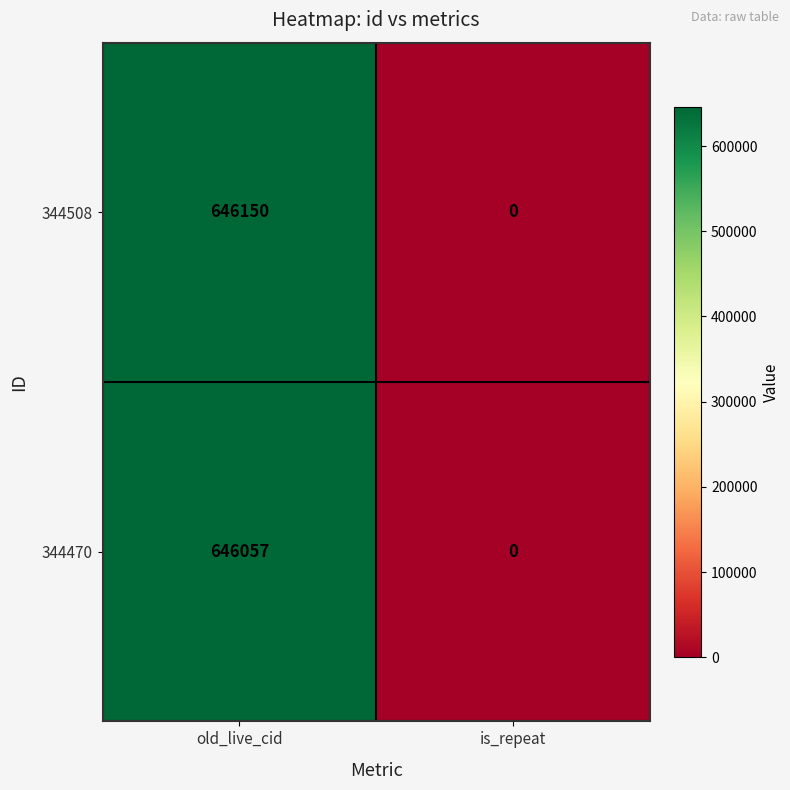

How many categories are shown in the chart?

2